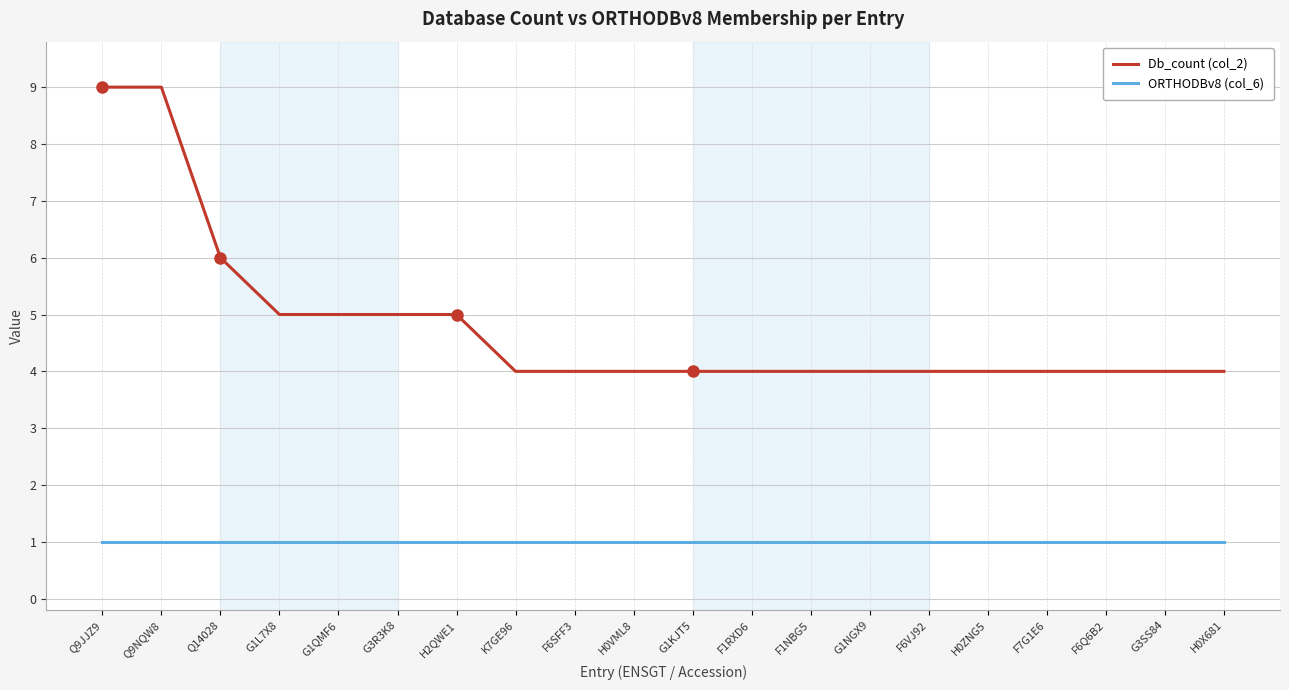

What is the difference between the second highest and minimum values in the Db_count (col_2) series?

5